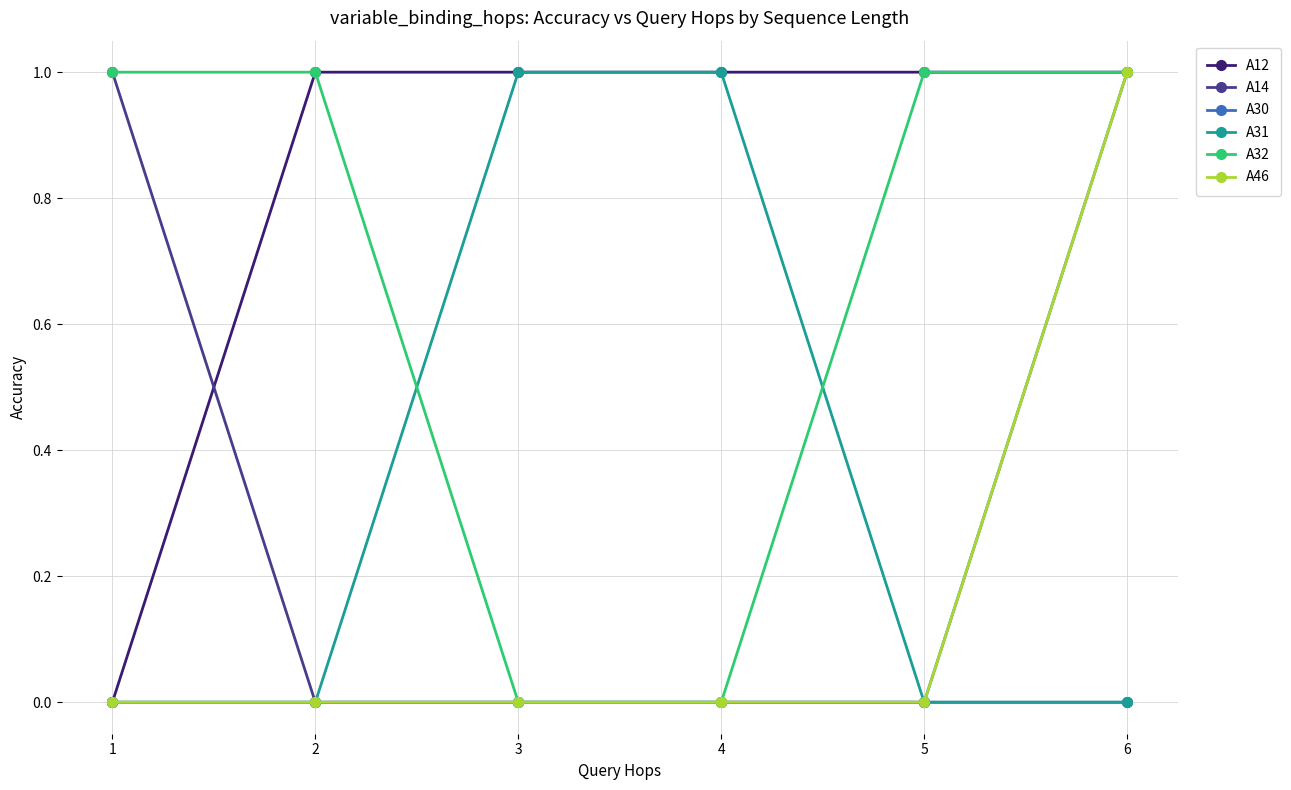

Is this an area chart (filled region under the line)?

No